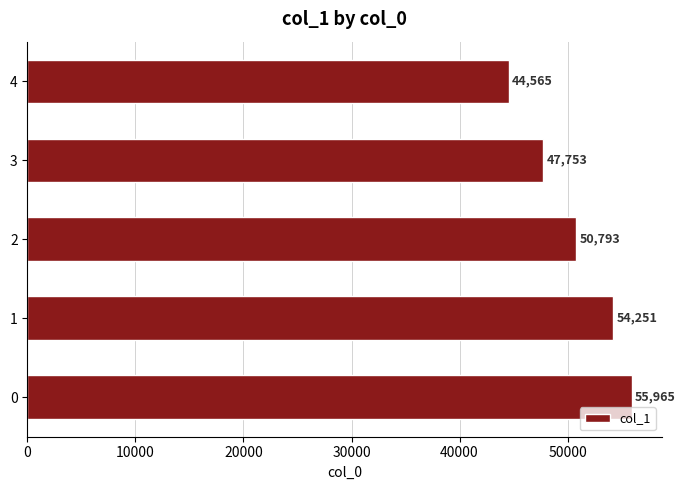

How many categories are shown in the chart?

5